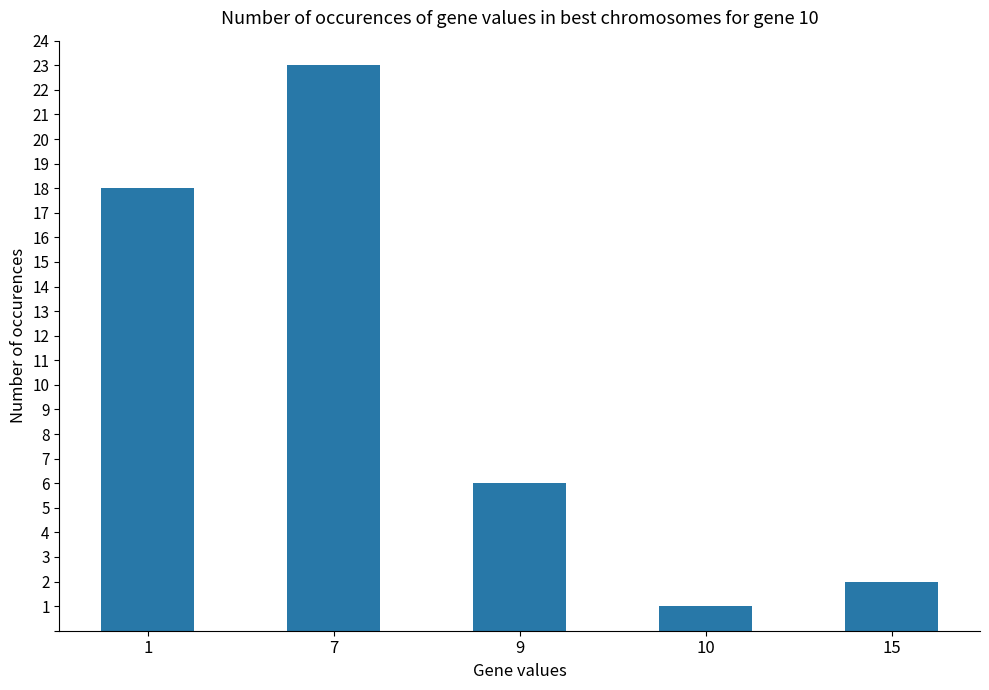

The chart shows a value of 6 at 9. True or false?

True